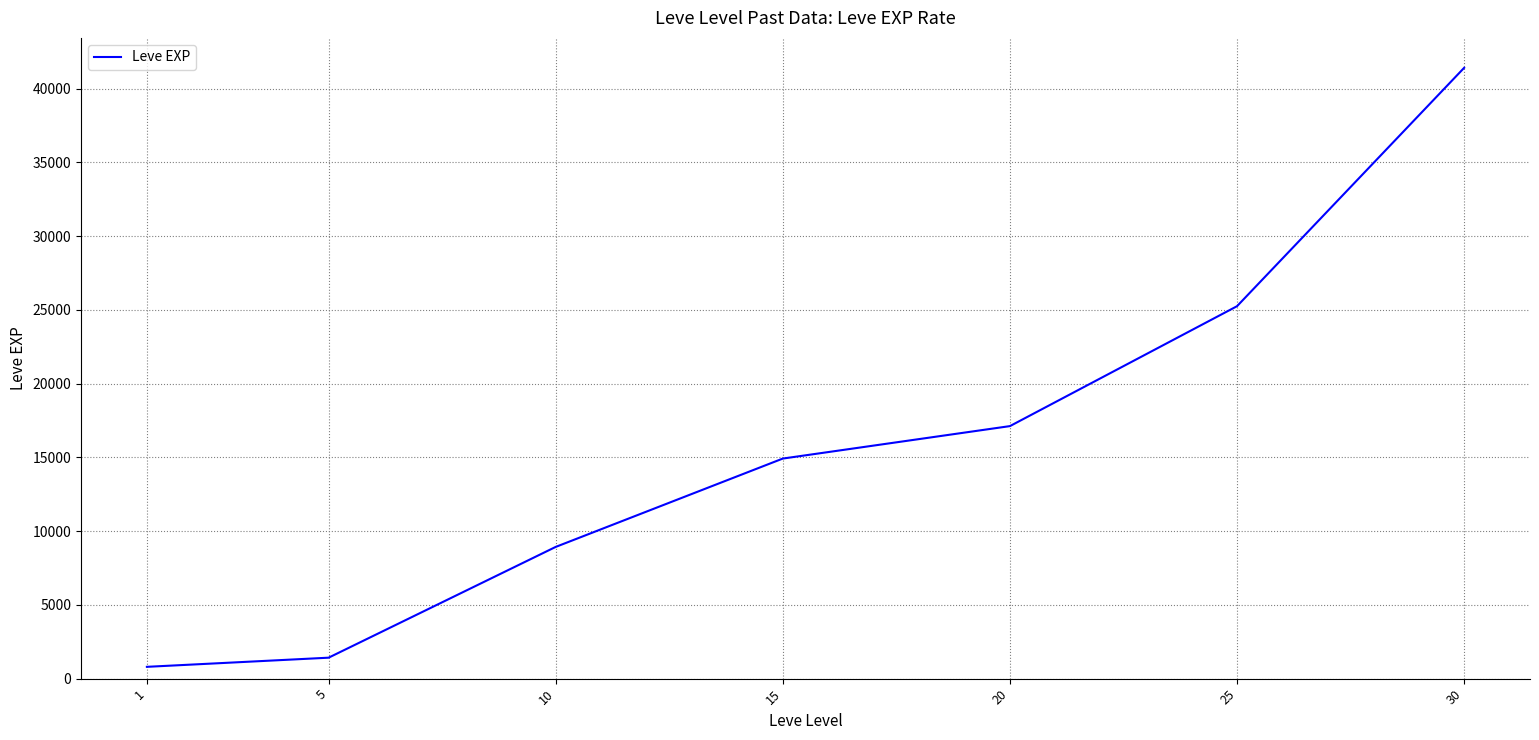

What is the average value?

15693